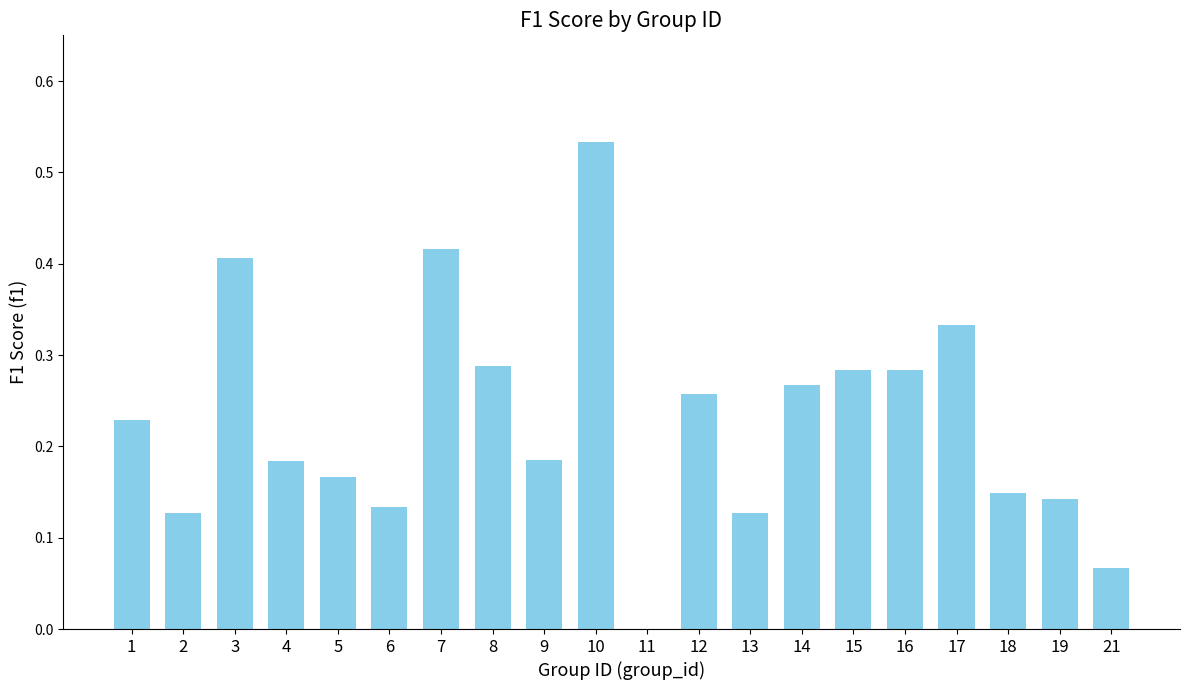

The chart shows a value of 0.2 at 6. True or false?

False